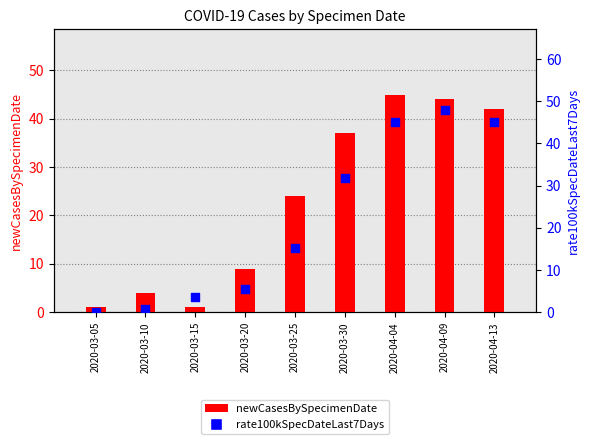

Which series reaches the maximum Y coordinate?

rate100kSpecDateLast7Days